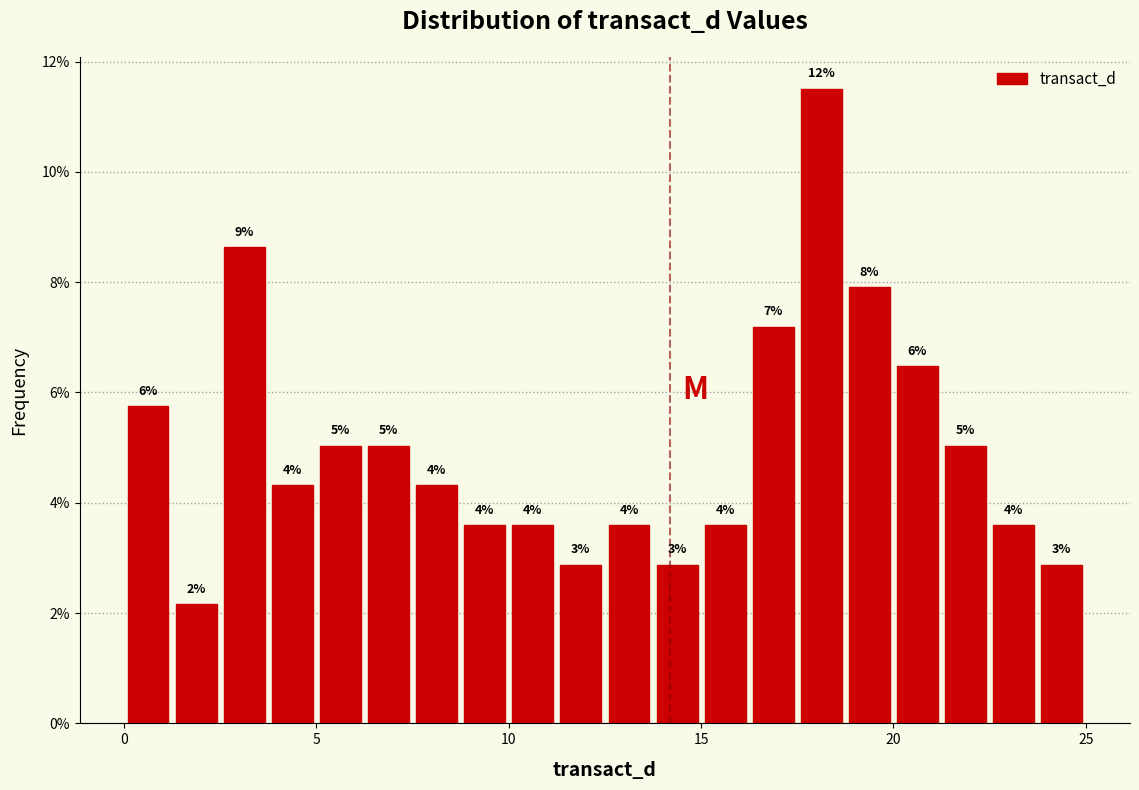

Around what value on the x-axis is the tallest bar? Give the approximate position of its centre, as read against the axis.

18.0